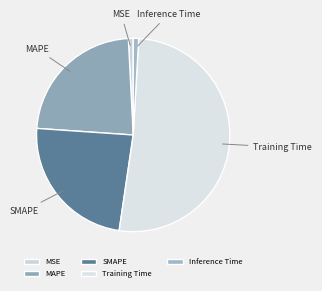

What is the largest slice in the pie chart?

Training Time